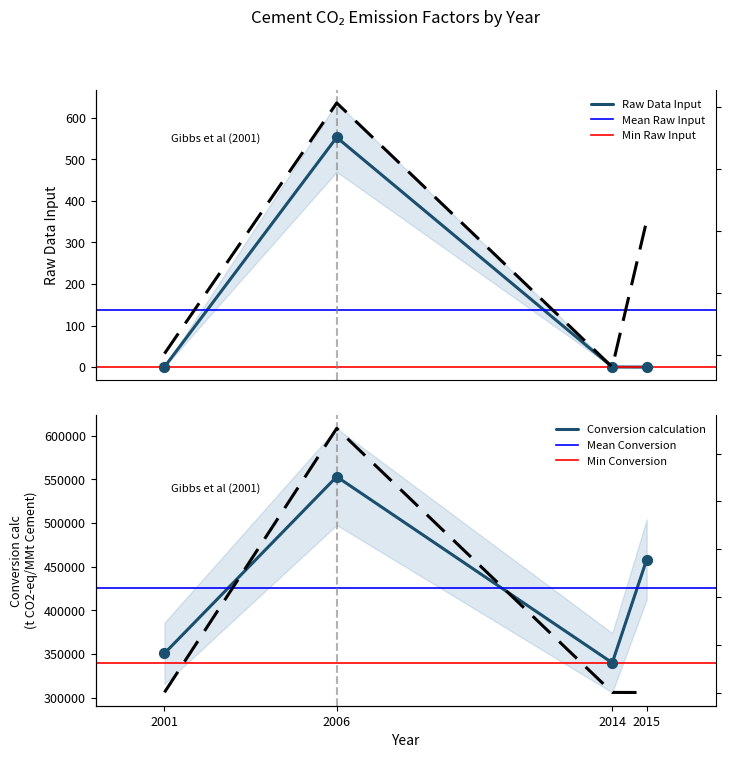

Which series contains the highest Y value?

Conversion calculation